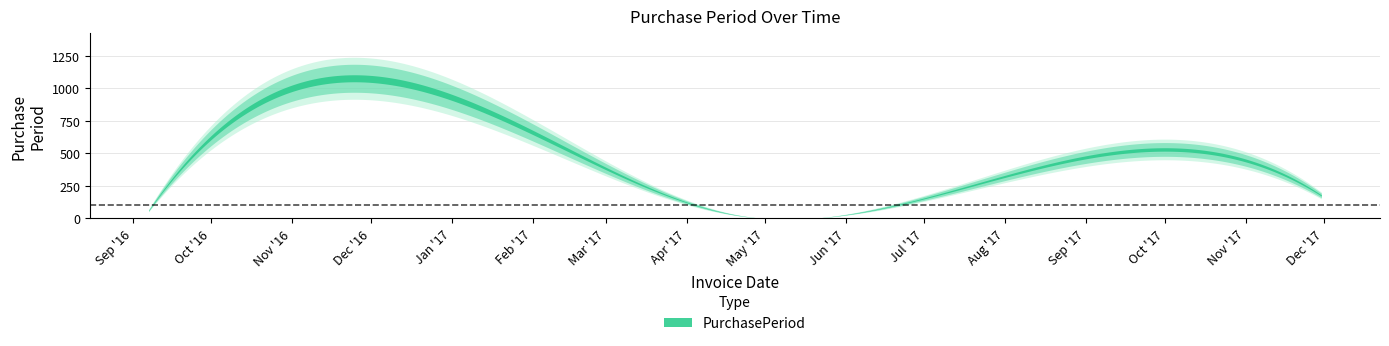

What value does the data have at 2017-04-19, to the nearest 10?

30